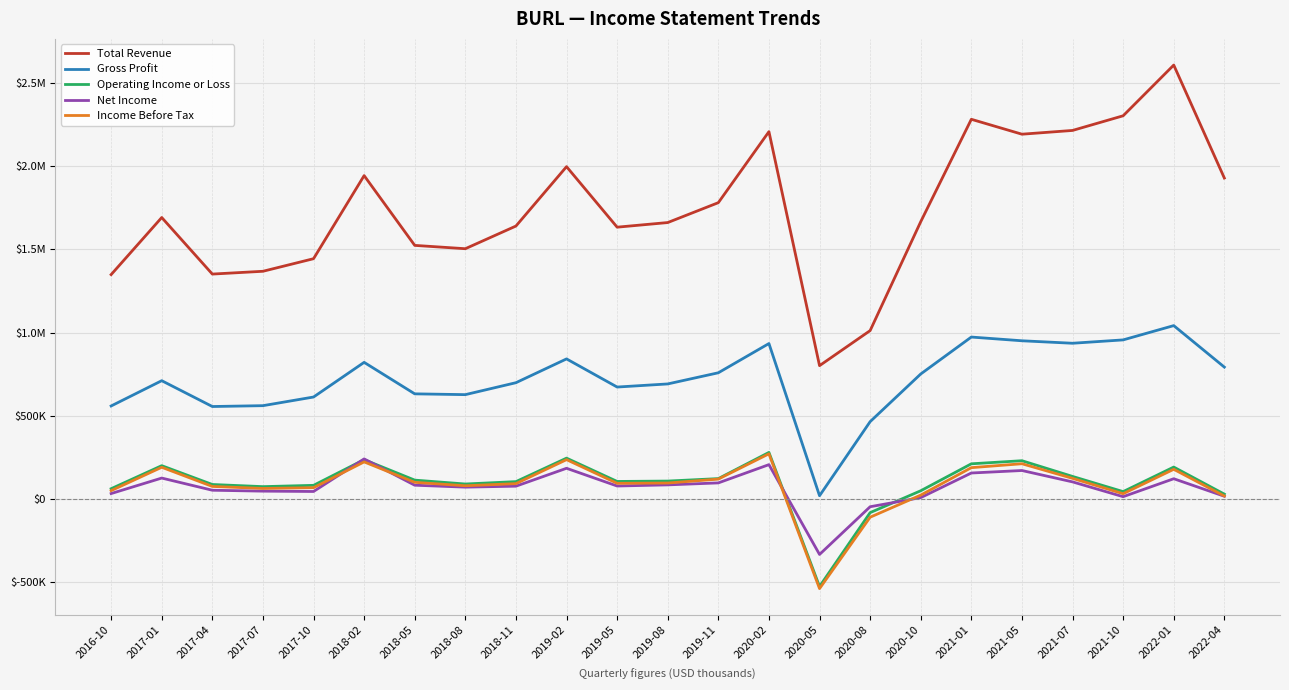

At 2018-05, list the series in order from smallest to largest.

Net Income, Income Before Tax, Operating Income or Loss, Gross Profit, Total Revenue